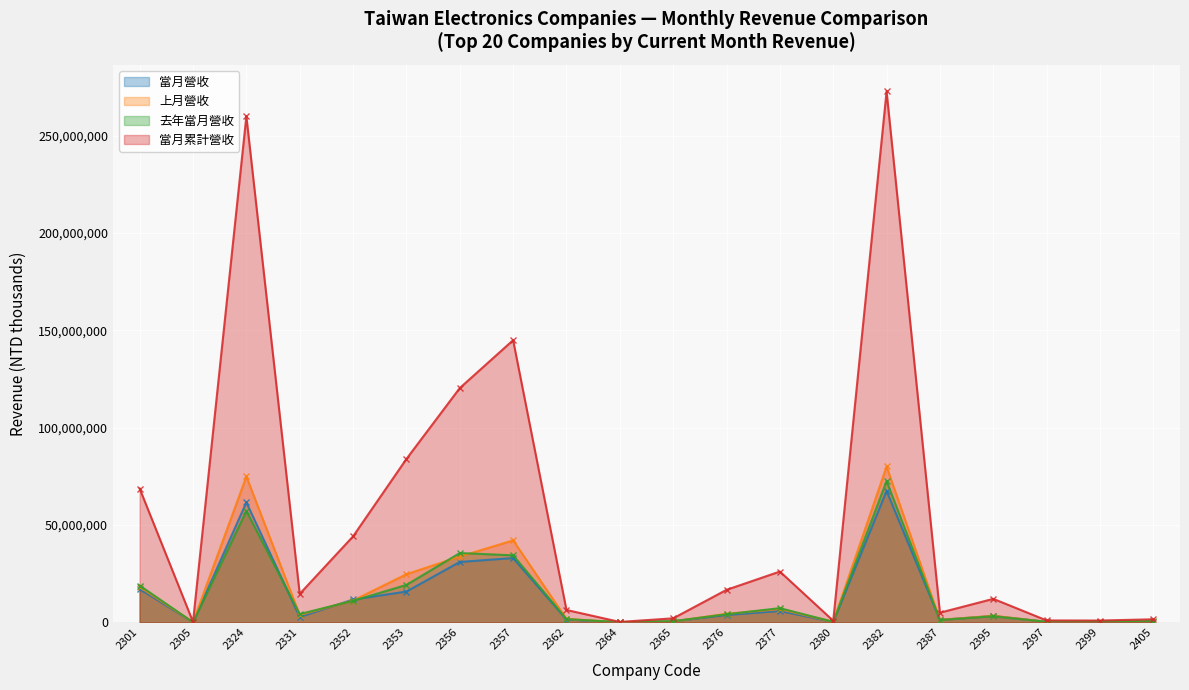

The value of 當月累計營收 at 2356 is 214991838. True or false?

False